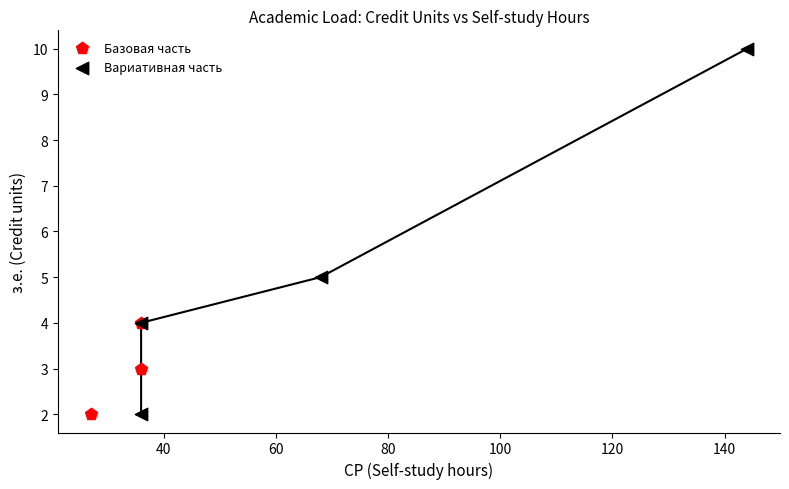

Which series reaches the maximum Y coordinate?

Вариативная часть